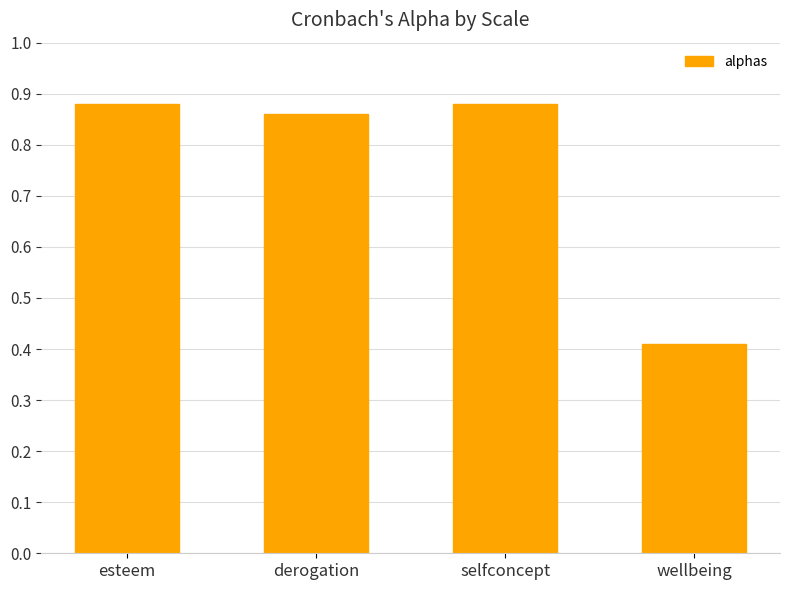

What is the average value?

0.8